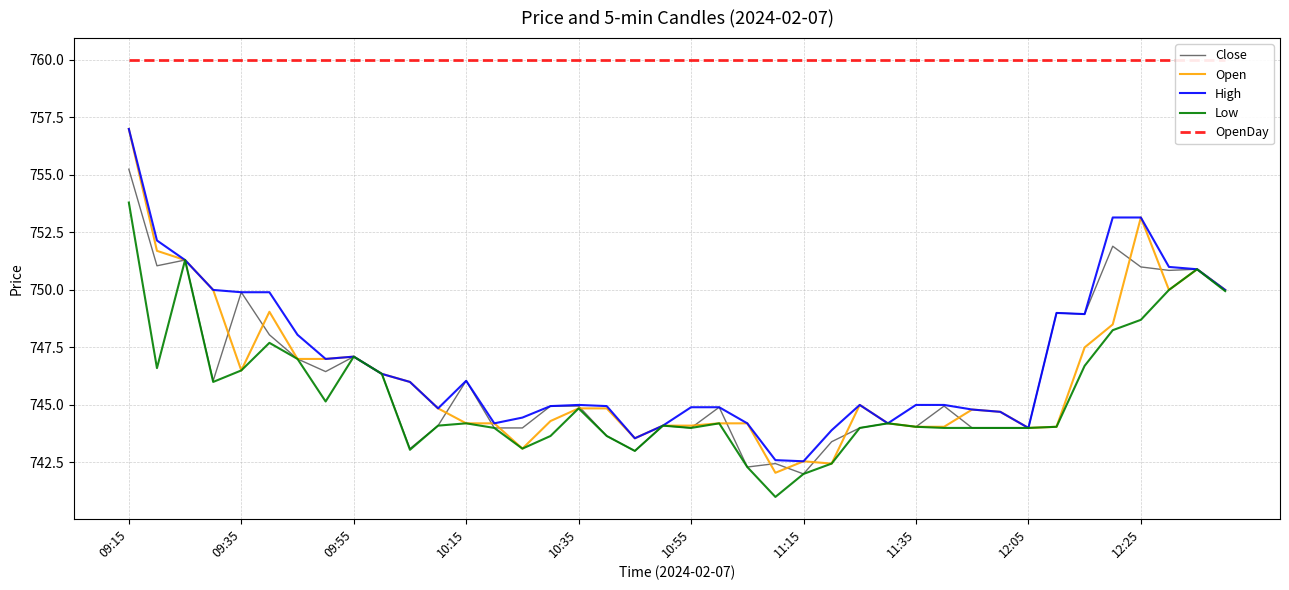

Is it true that Open equals 753.1 at 12:25?

True